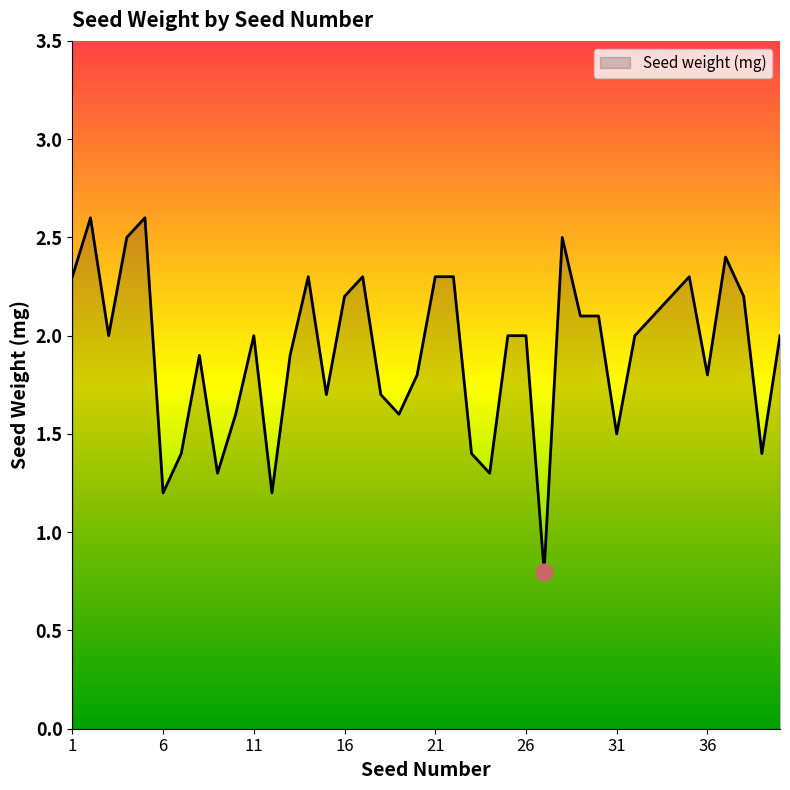

What is the minimum value shown in the chart?

0.8